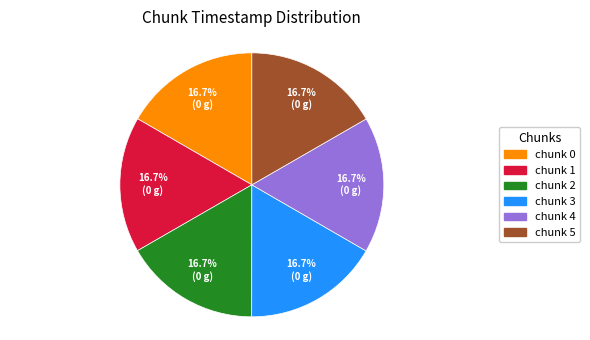

Combined, what portion of the pie is chunk 3 and chunk 4?

33.3%